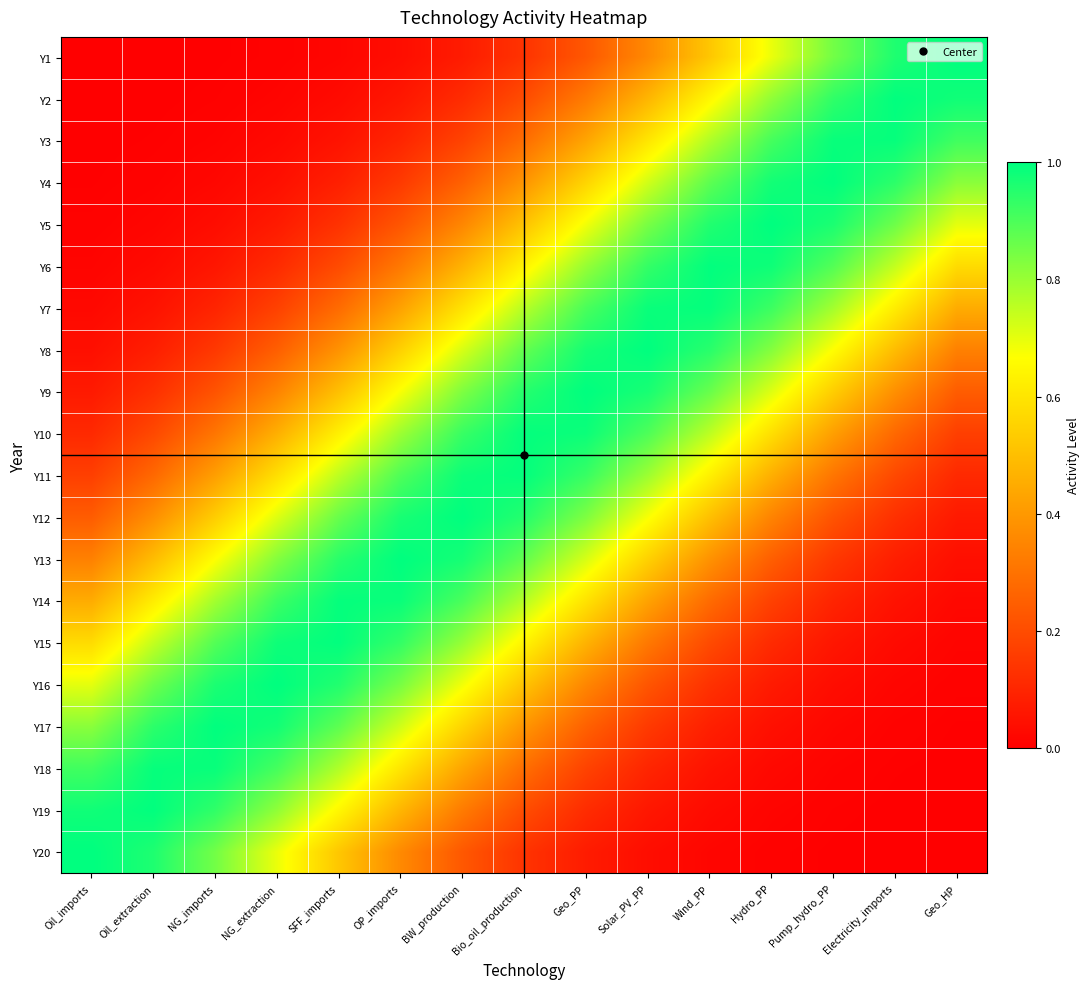

How many categories are shown in the chart?

15